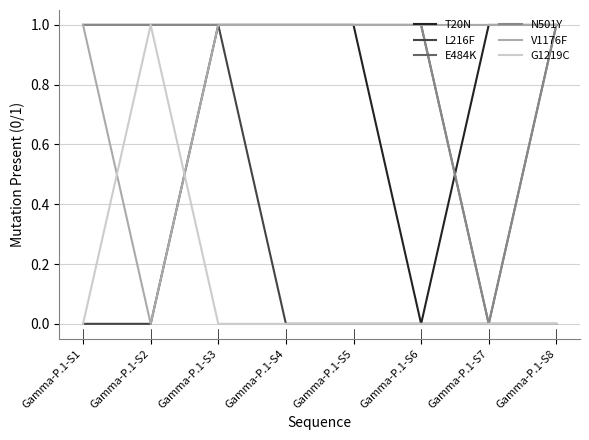

Does the chart have visible grid lines?

Yes